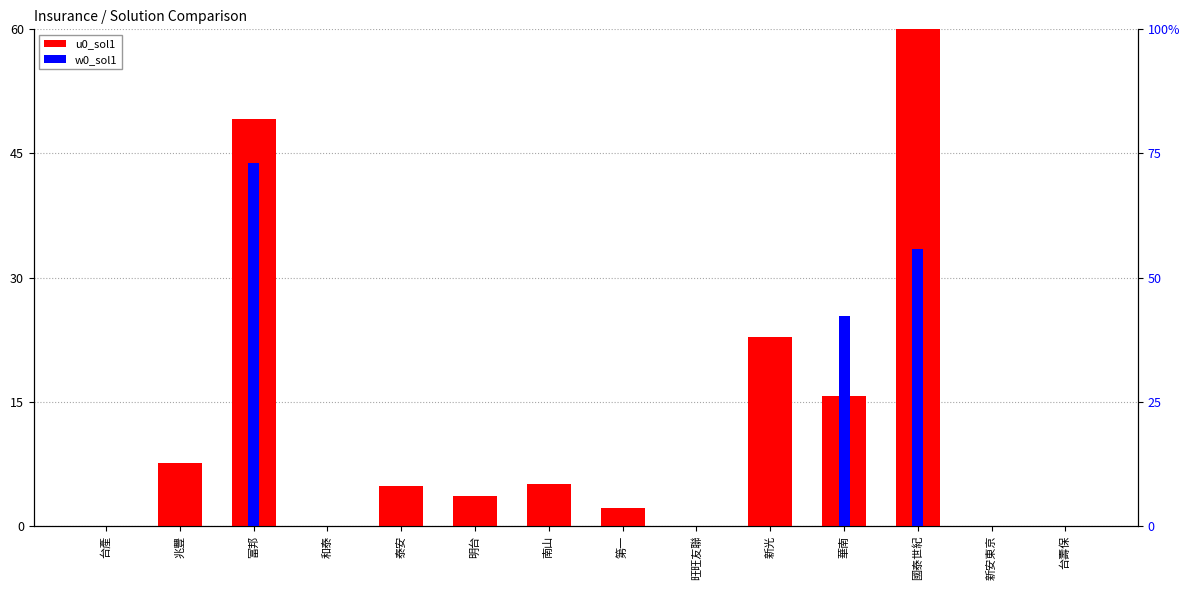

Which category has the lowest value in the w0_sol1 series?

台產